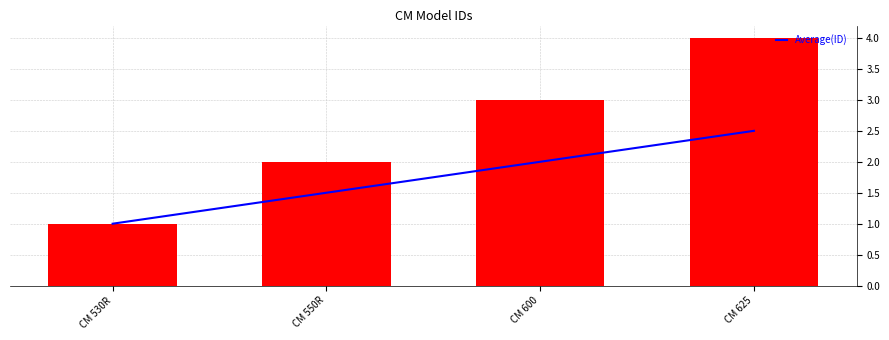

What are all the series names shown in the legend?

Average(ID), ID